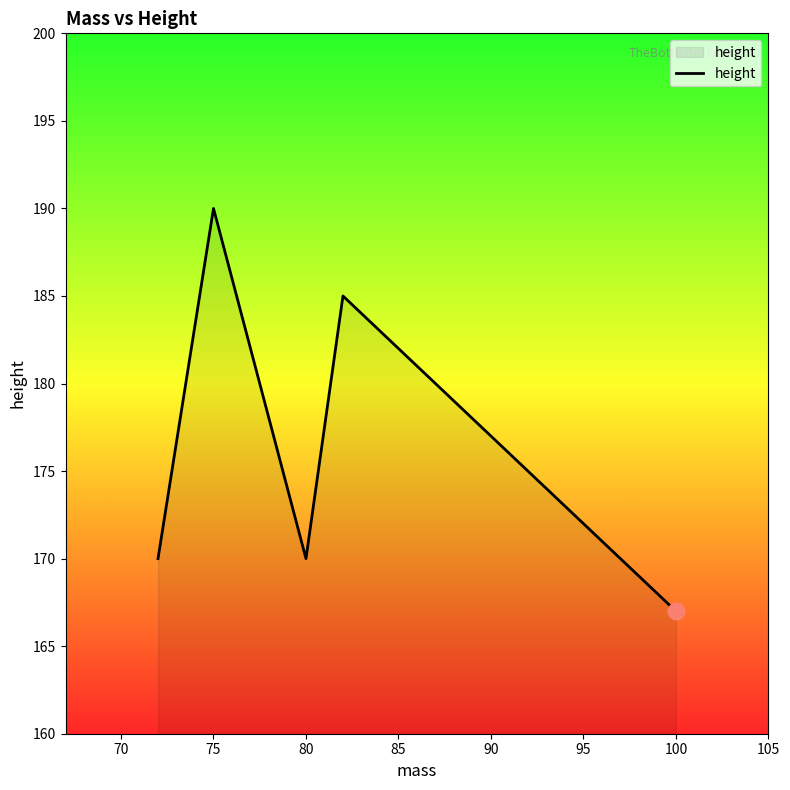

True or false: the data has more than 1 interior local peaks.

True